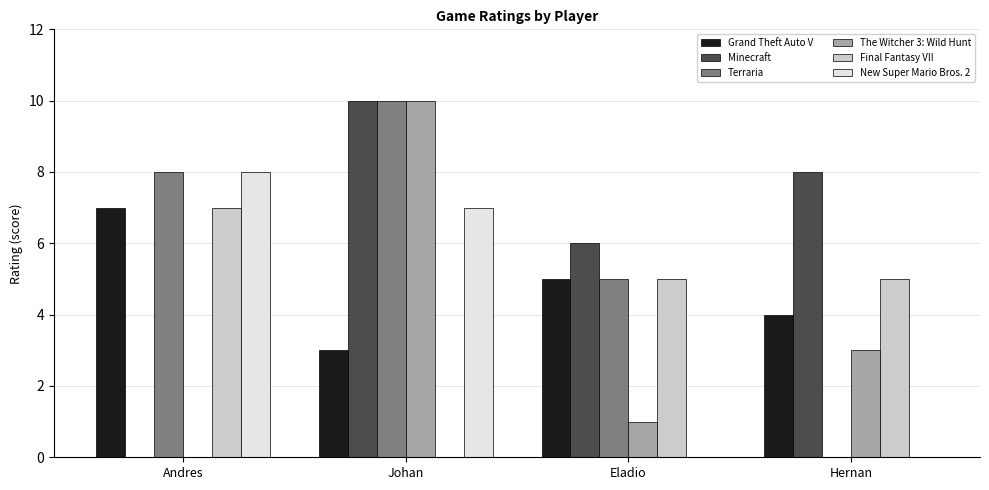

What are all the series names shown in the legend?

Grand Theft Auto V, Minecraft, Terraria, The Witcher 3: Wild Hunt, Final Fantasy VII, New Super Mario Bros. 2